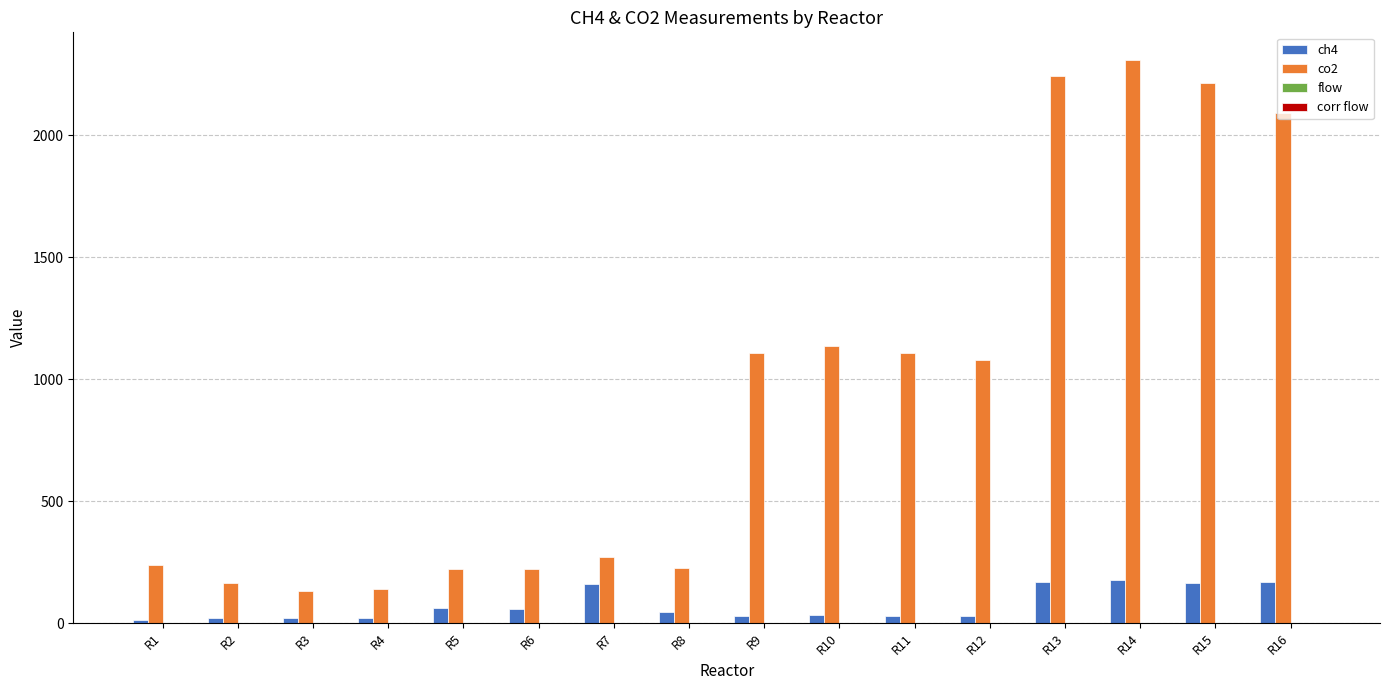

What is the sum of all ch4 values?

1195.2